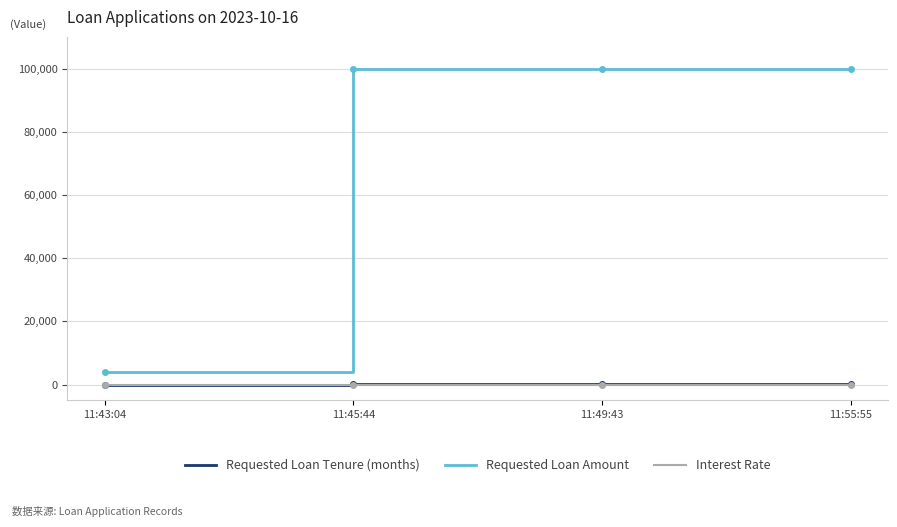

Which series has the widest spread of values?

Requested Loan Amount